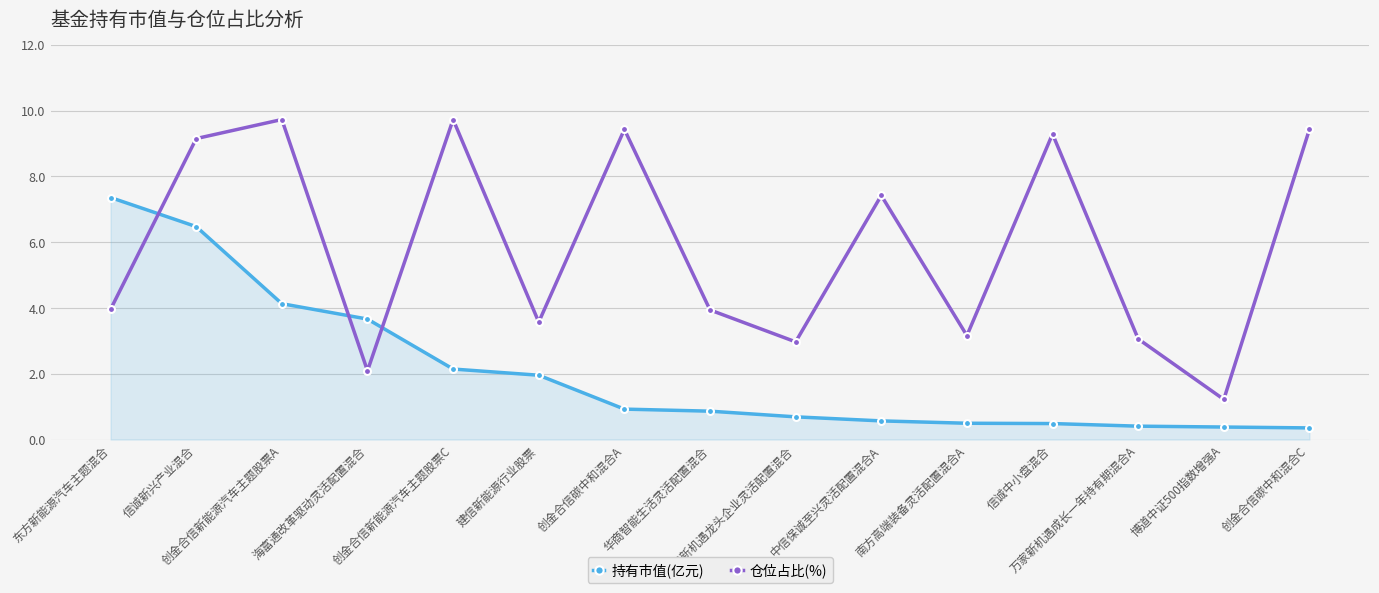

After their last crossing, which series has the higher values: 仓位占比(%) or 持有市值(亿元)?

仓位占比(%)